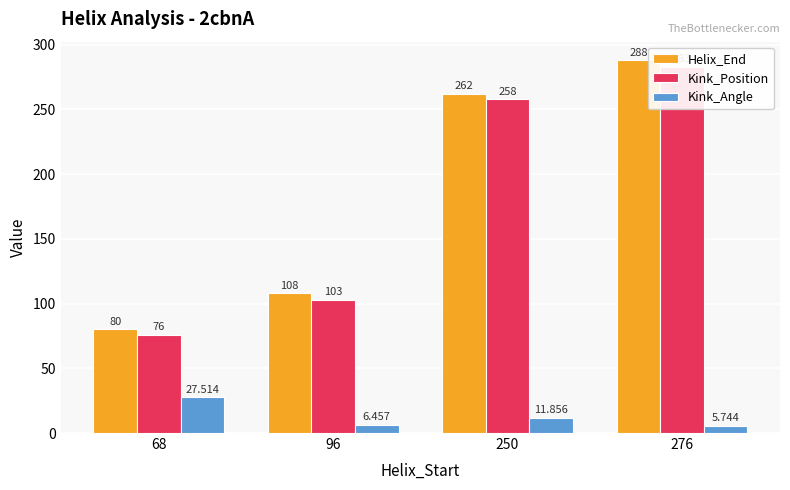

Is the value of Kink_Angle at 68 greater than the value of Kink_Position at 276?

No